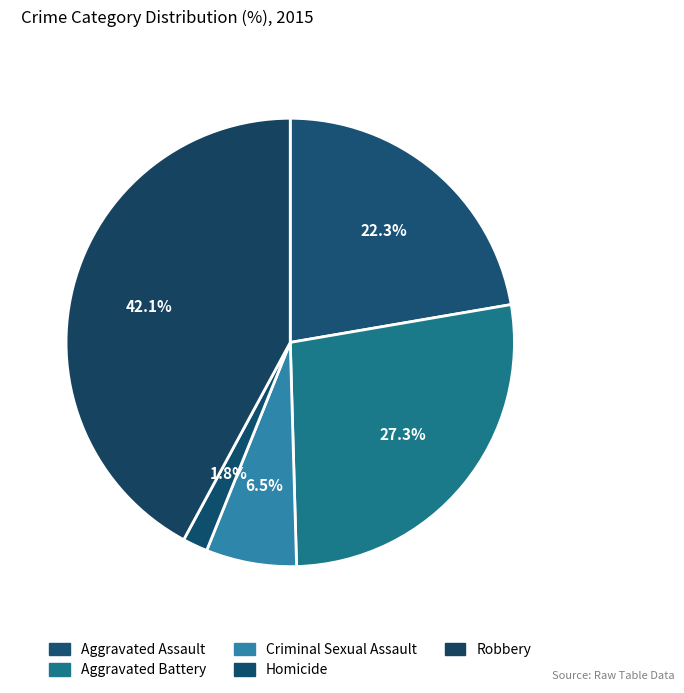

Is there any slice that represents more than half of the pie?

No